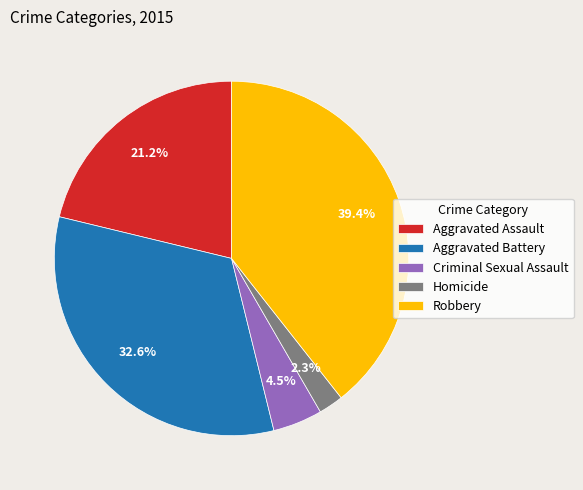

What percentage do Criminal Sexual Assault and Aggravated Assault together represent?

25.7%